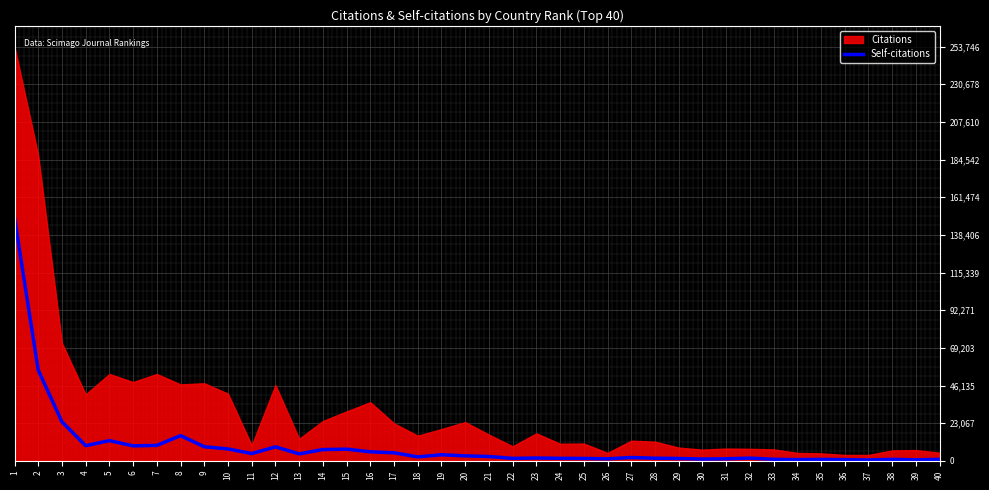

Which category has the highest value across all series?

1